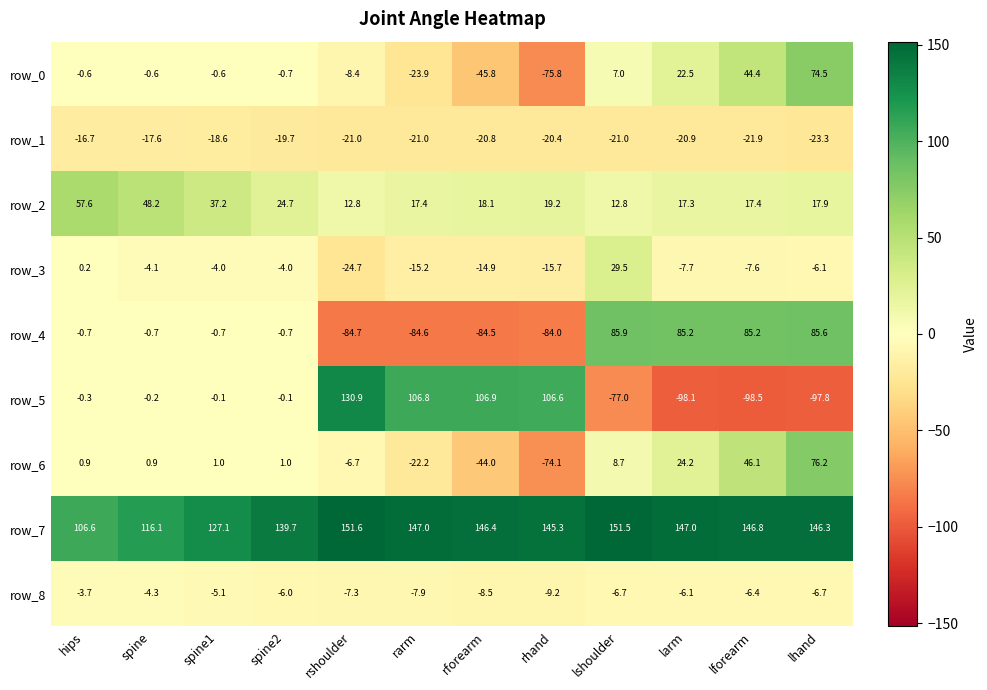

At hips, list the series in order from largest to smallest.

row_7, row_2, row_6, row_3, row_5, row_0, row_4, row_8, row_1